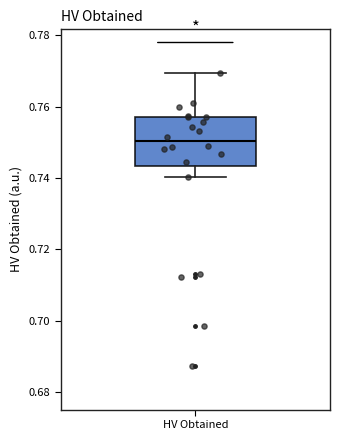

Transcribe this box plot: give where the median line is, the range the box spans, and where the two whiskers end, as read against the y-axis. The values are not printed on the chart, so give them approximately, as read against the axis.

median 0.750, box 0.744 to 0.758, whiskers 0.740 to 0.770